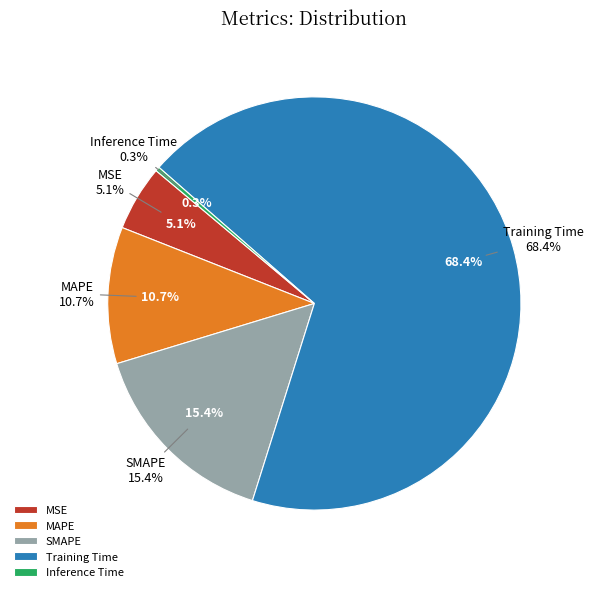

How many segments does this pie chart have?

5